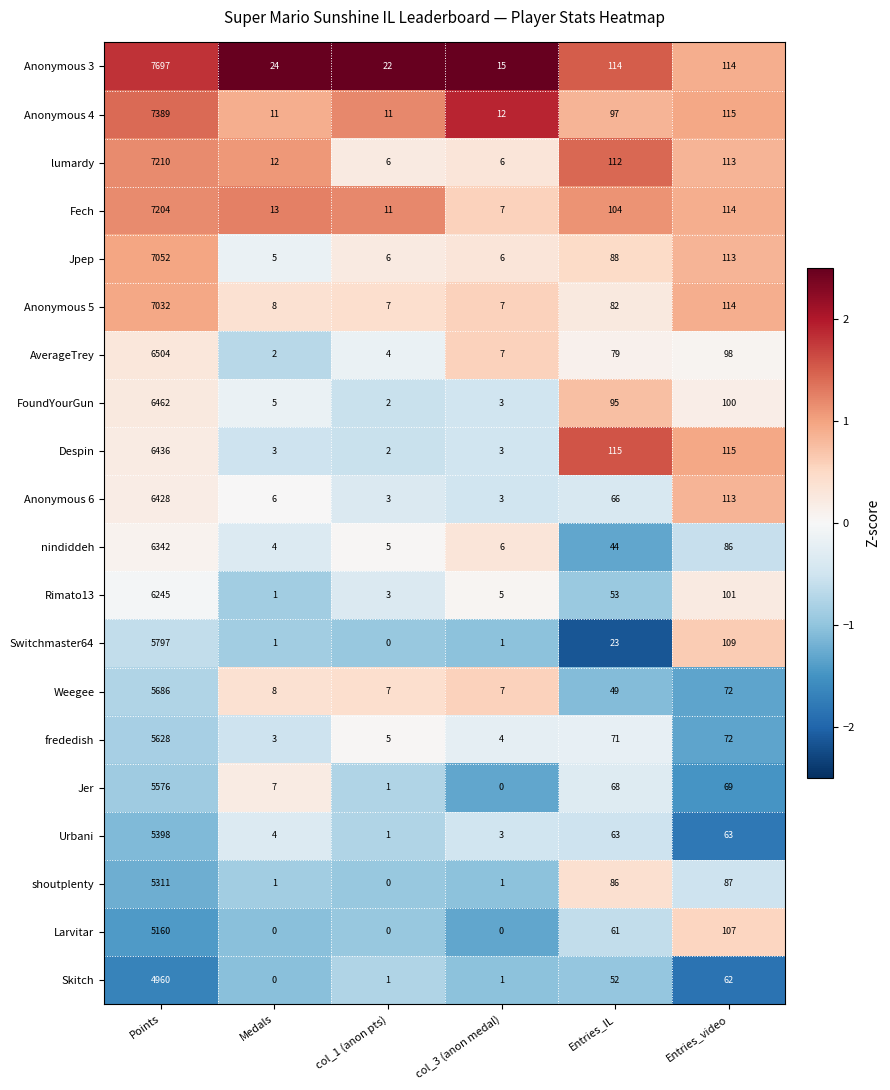

The lumardy series shows 5037 at Points. True or false?

False